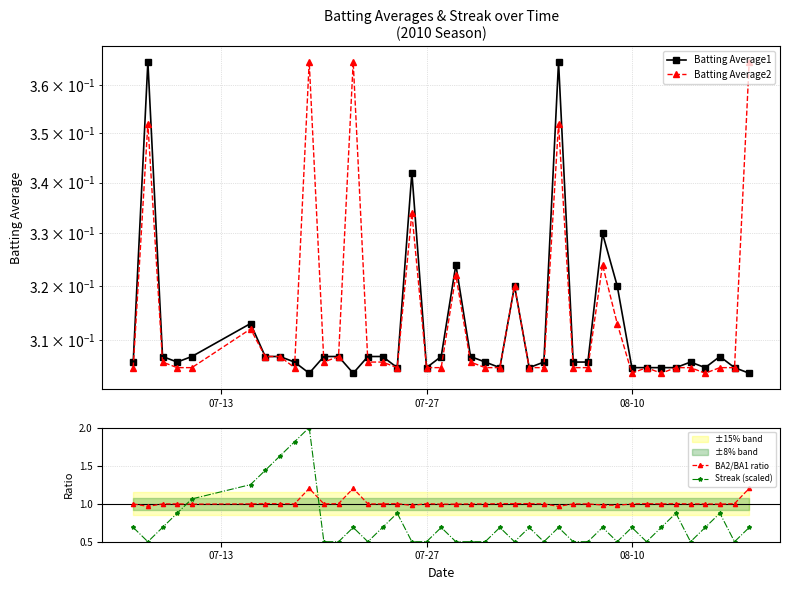

Which series ends up on top after the final intersection of BA2/BA1 ratio and Streak (scaled)?

BA2/BA1 ratio